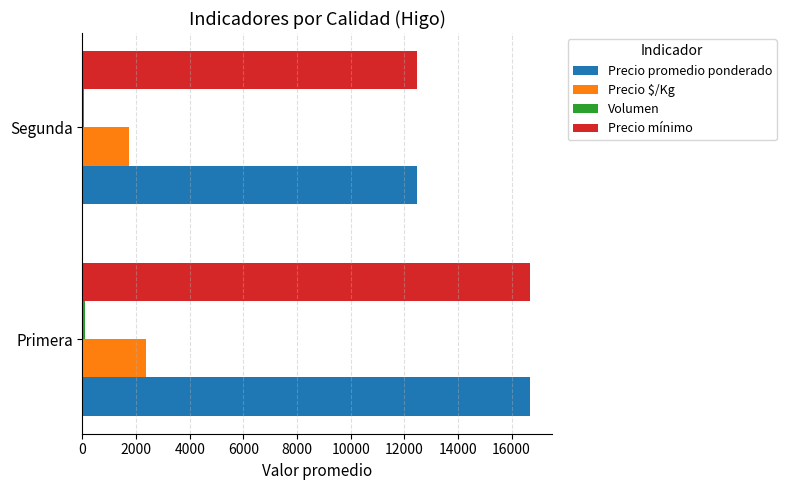

Rank the categories by Precio $/Kg value from lowest to highest.

Segunda, Primera